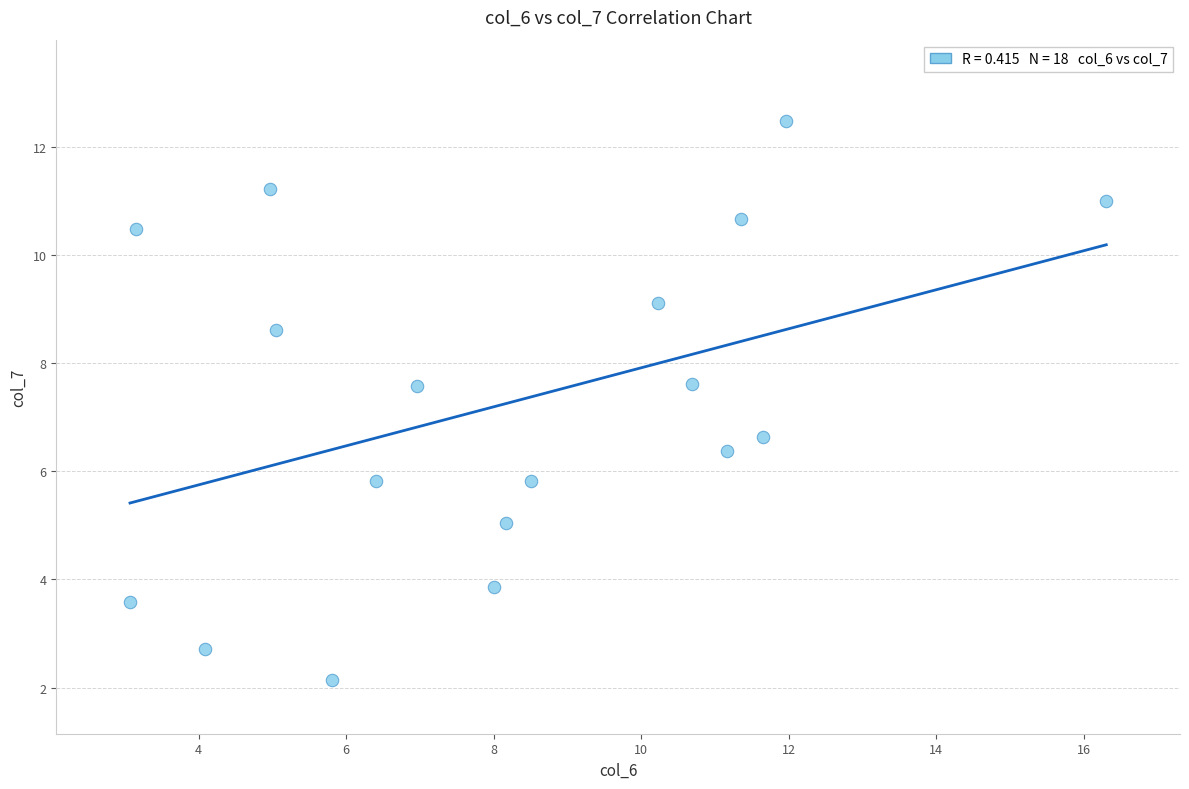

What Y value in the scatter plot is closest to 7?

6.6